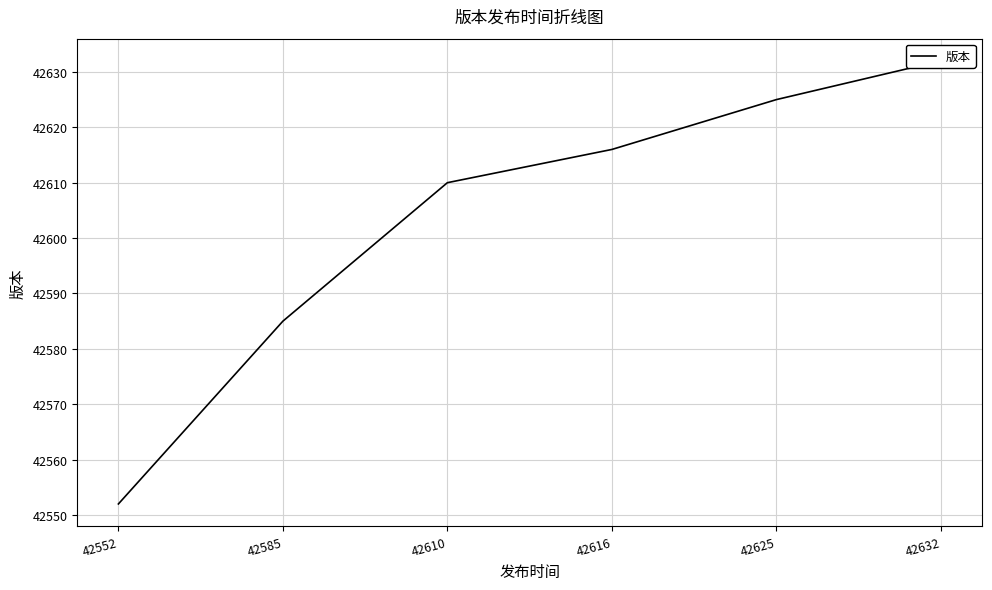

What is the sum of all values?

255620